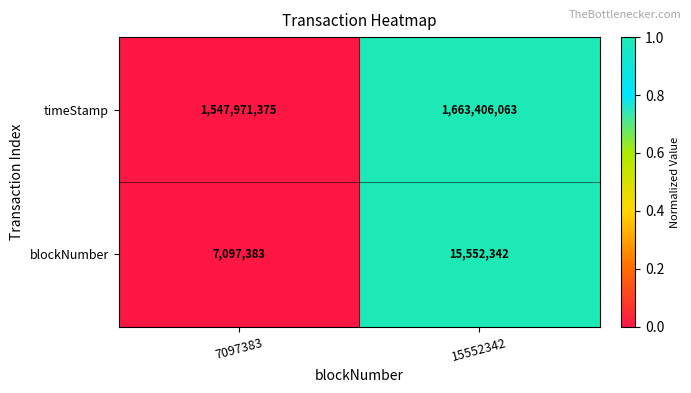

What is the sum of the timeStamp values at 15552342 and 7097383?

3211377438